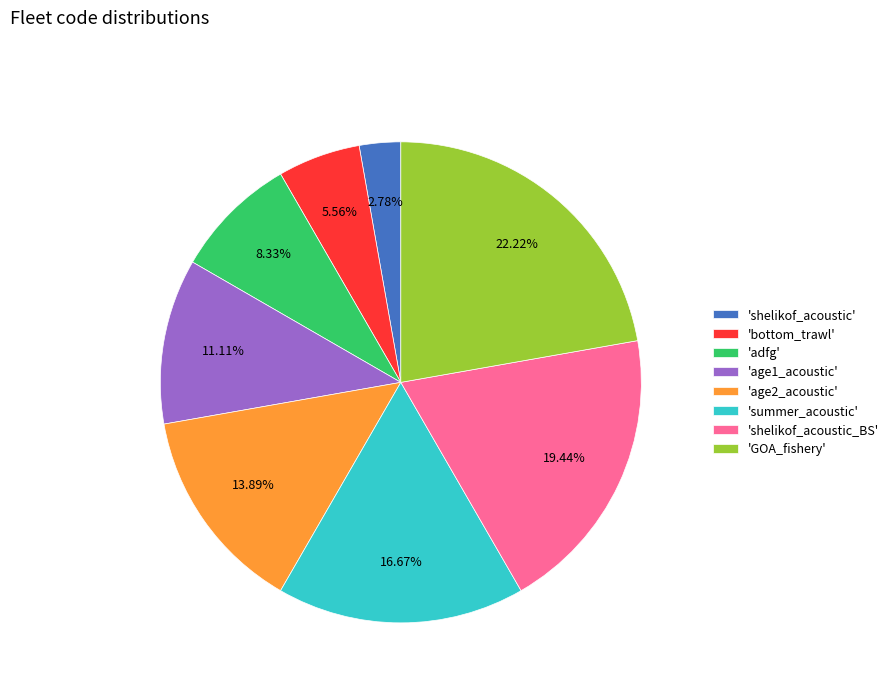

How many slices are in this pie chart?

8